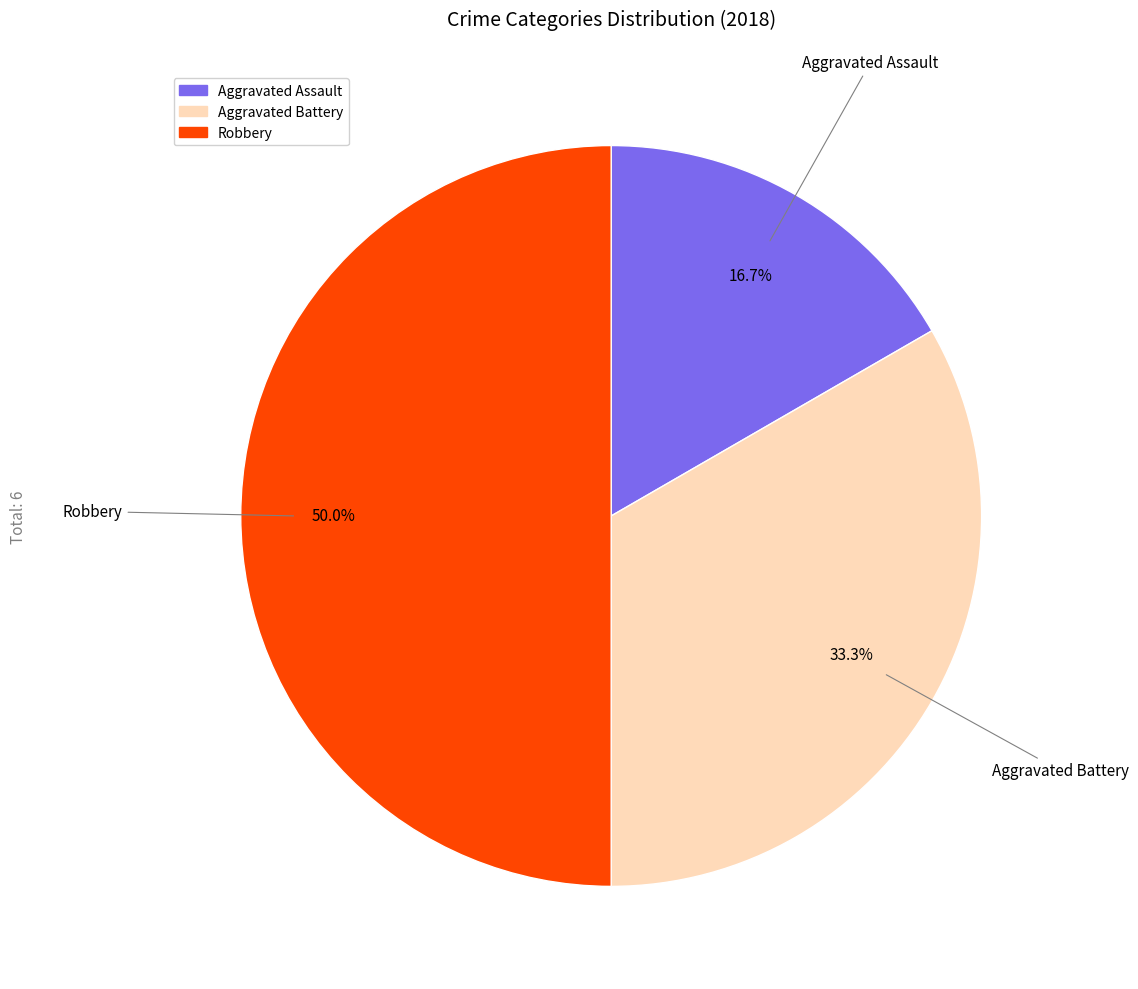

To the nearest percent, what is the combined percentage of Aggravated Battery and Aggravated Assault?

50%